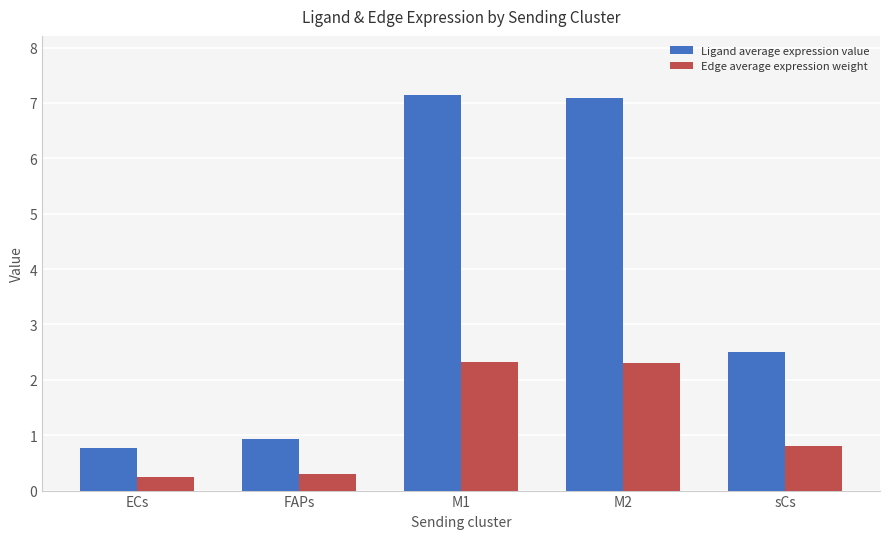

What is the minimum value for Edge average expression weight?

0.2